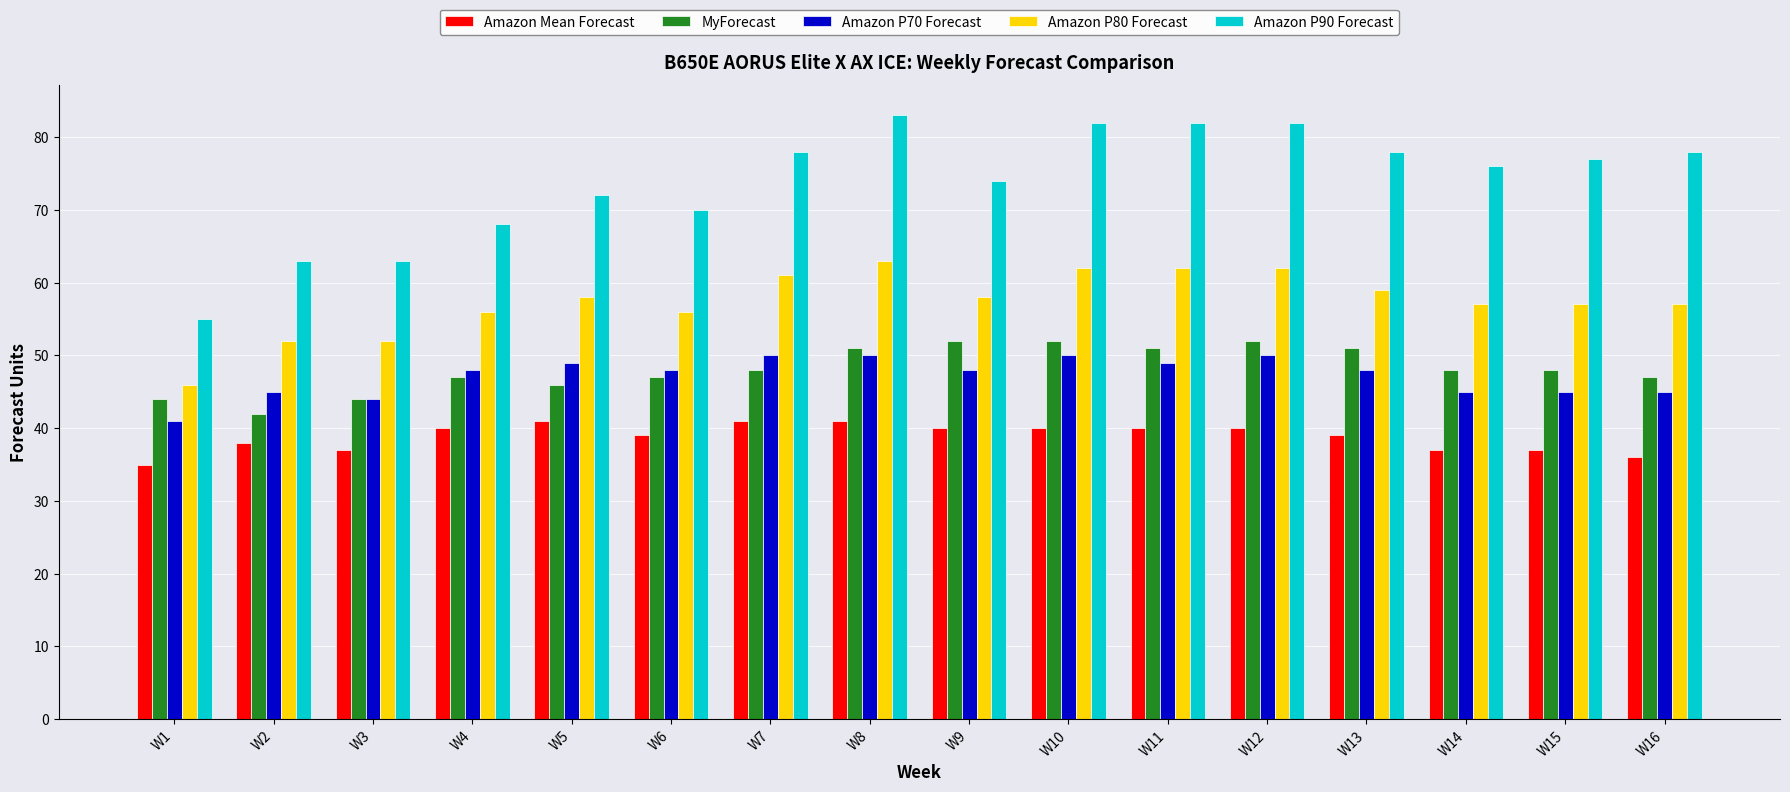

What is the total value across all series at W7?

278